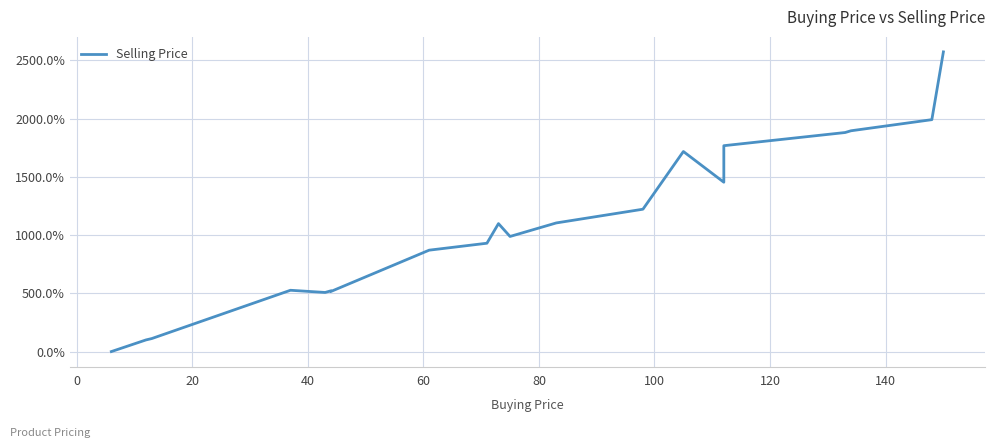

How many interior local peaks (higher than both neighbors) does the data have?

4